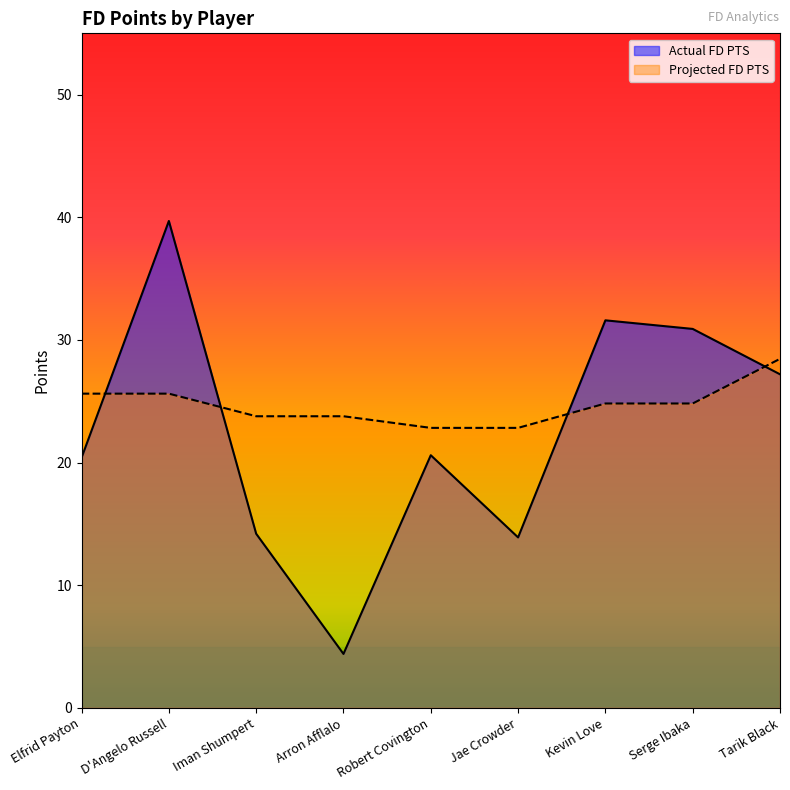

How many intersections are there between Actual FD PTS and Projected FD PTS?

4